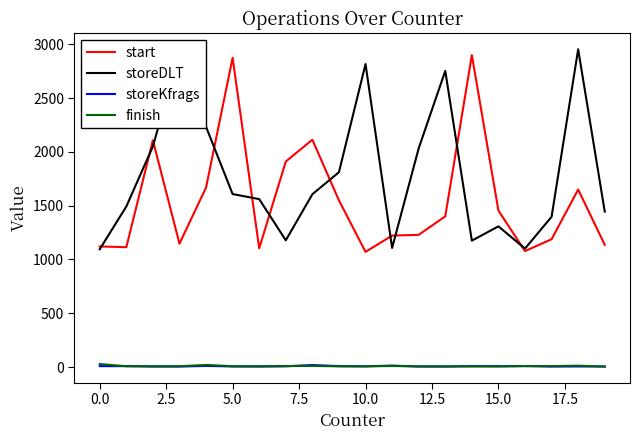

What is the maximum value for storeDLT?

2953